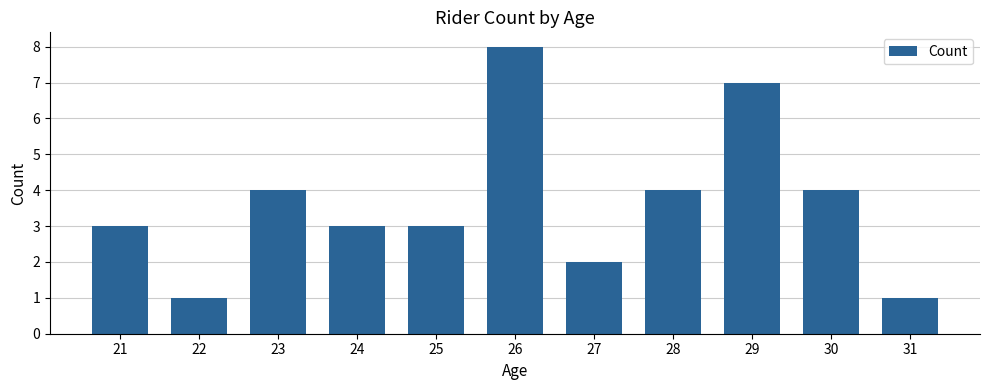

What is the average value?

4